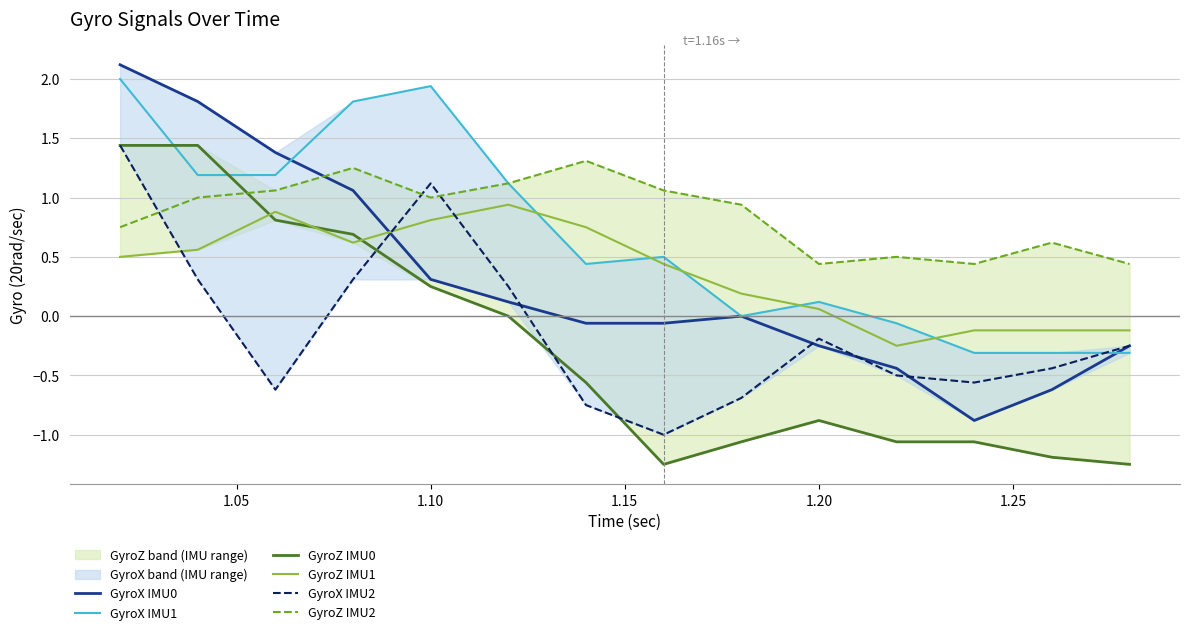

What are all the series names shown in the legend?

GyroX IMU0, GyroX IMU1, GyroZ IMU0, GyroZ IMU1, GyroX IMU2, GyroZ IMU2